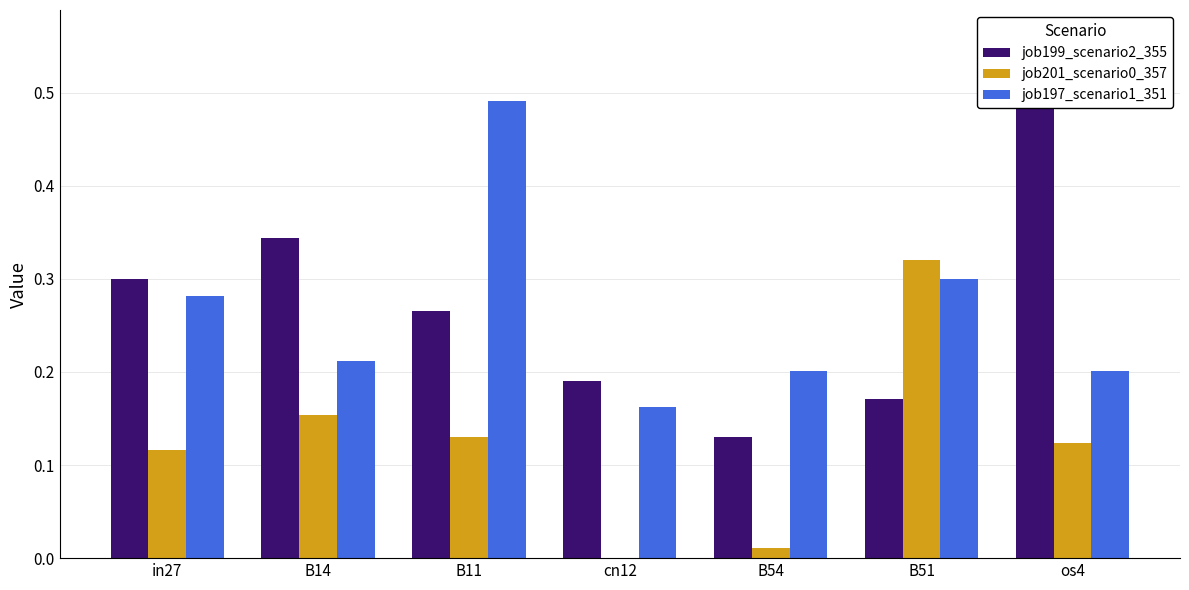

What is the lowest value of the job197_scenario1_351 series?

0.2